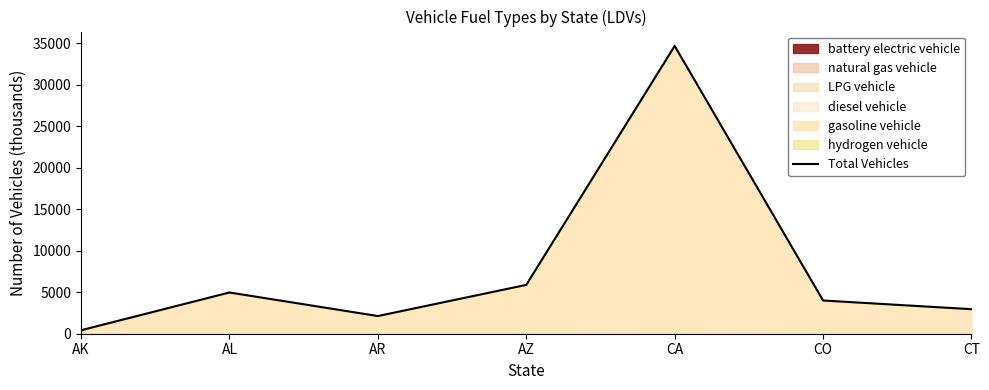

How many lines are shown in the chart?

1